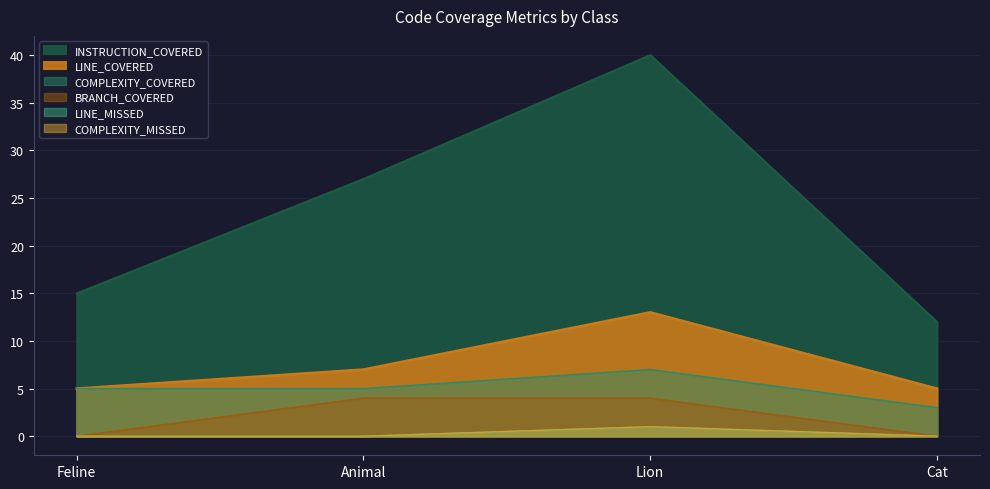

How many lines are shown in the chart?

6